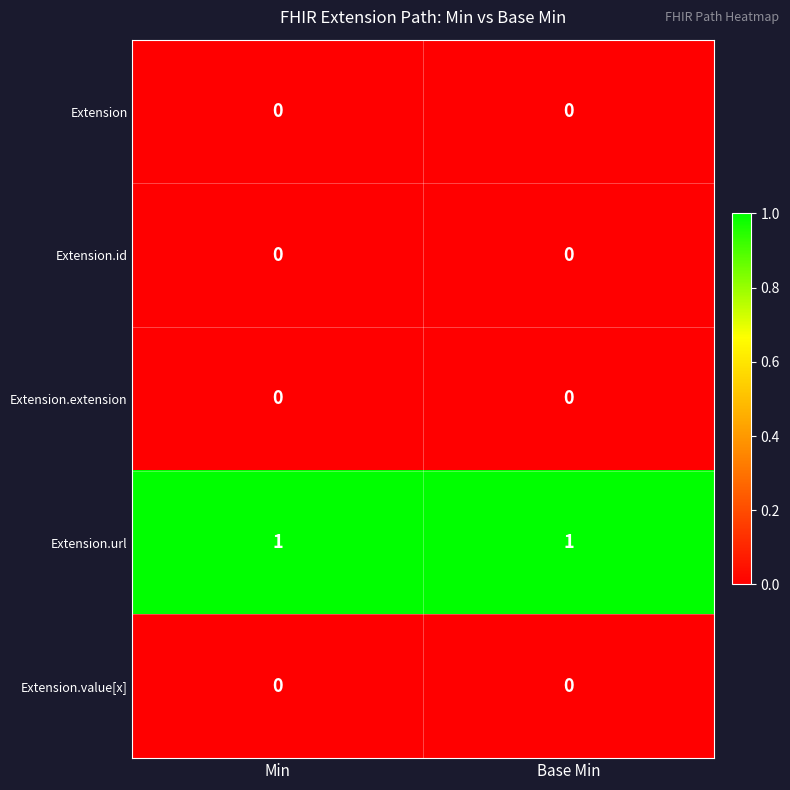

Reading right to left, transcribe all the data shown in this chart.

Extension: Base Min=0	Min=0
Extension.id: Base Min=0	Min=0
Extension.extension: Base Min=0	Min=0
Extension.url: Base Min=1	Min=1
Extension.value[x]: Base Min=0	Min=0